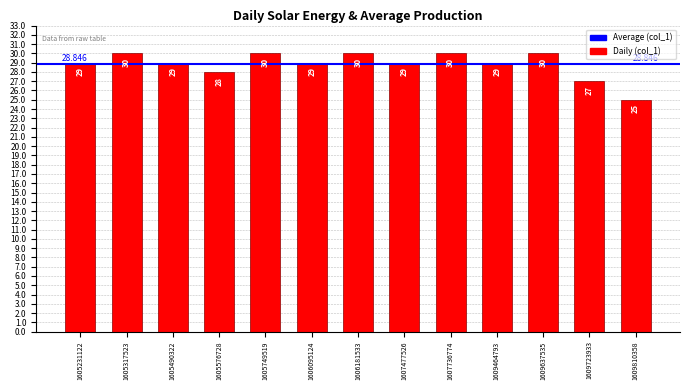

Approximately how many times larger is the value at 1609464793 compared to 1605576728?

1.0